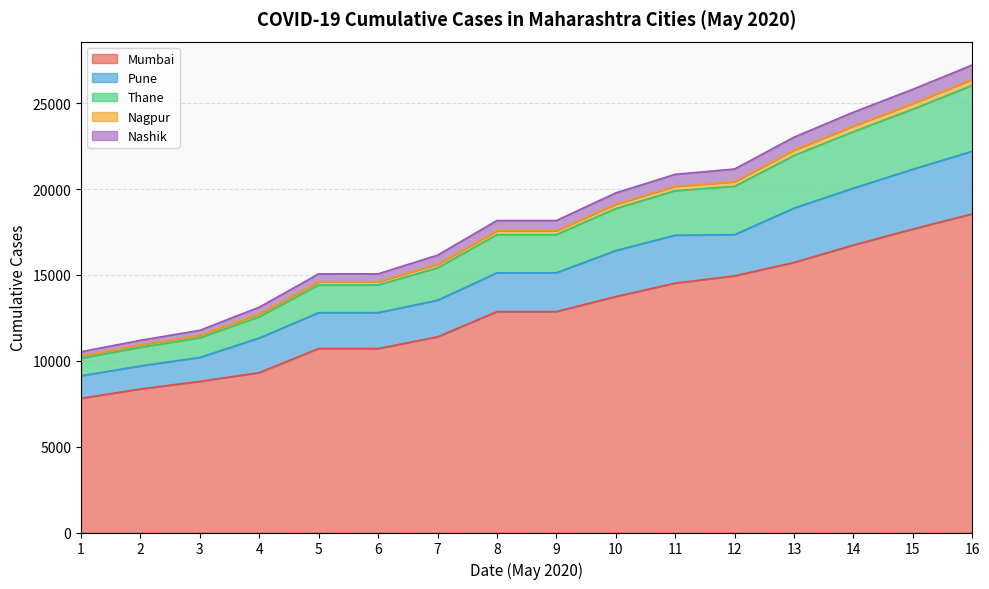

True or false: Nagpur and Nashik intersect in this chart.

False